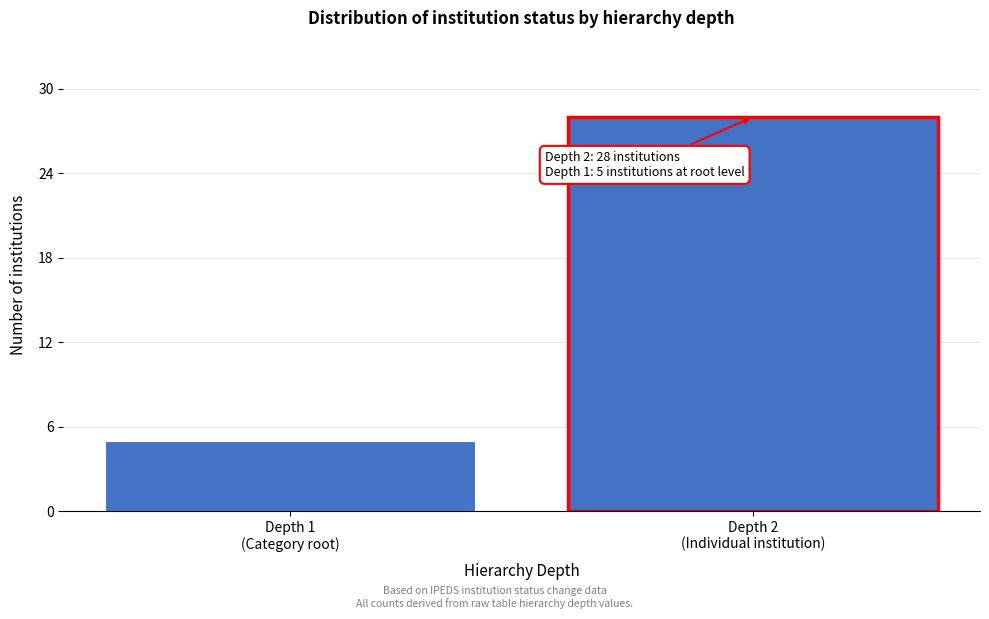

Reading left to right, what are all the values shown in this chart?

5	28